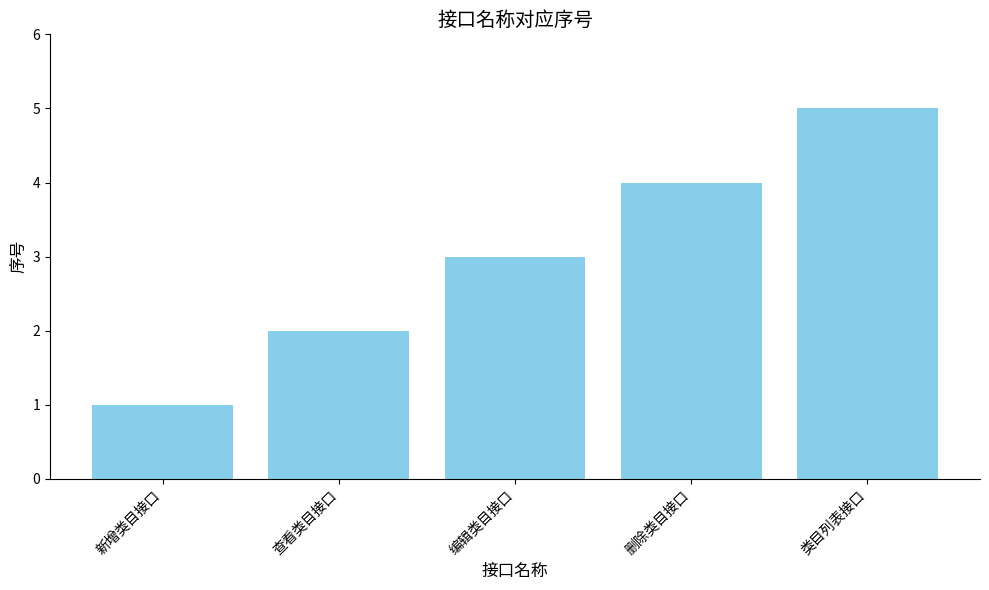

What is the label of the 5th bar from the right?

新增类目接口